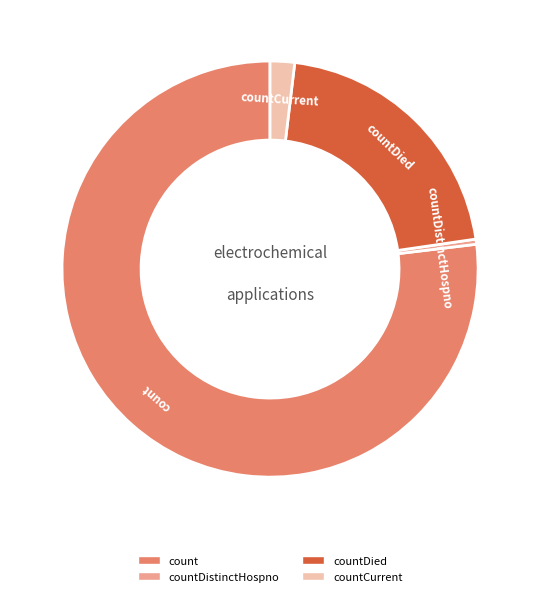

Does any single category account for the majority?

Yes